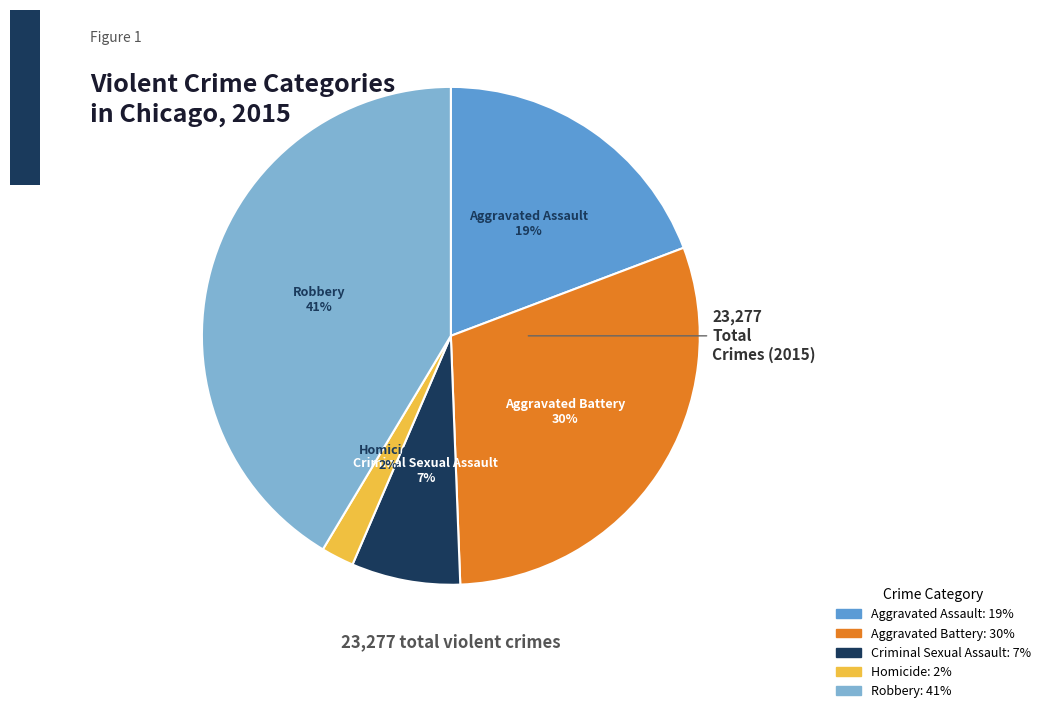

To the nearest percent, what is the difference between the largest and smallest slice percentages?

39%